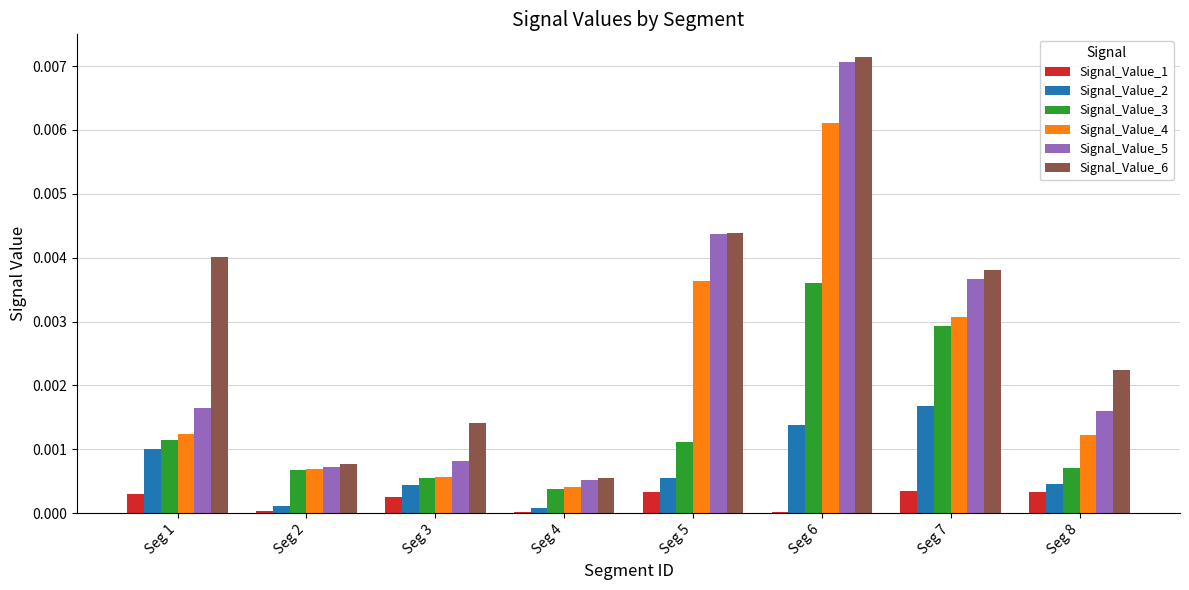

The value of Signal_Value_2 at Seg 6 is 0.0. True or false?

True